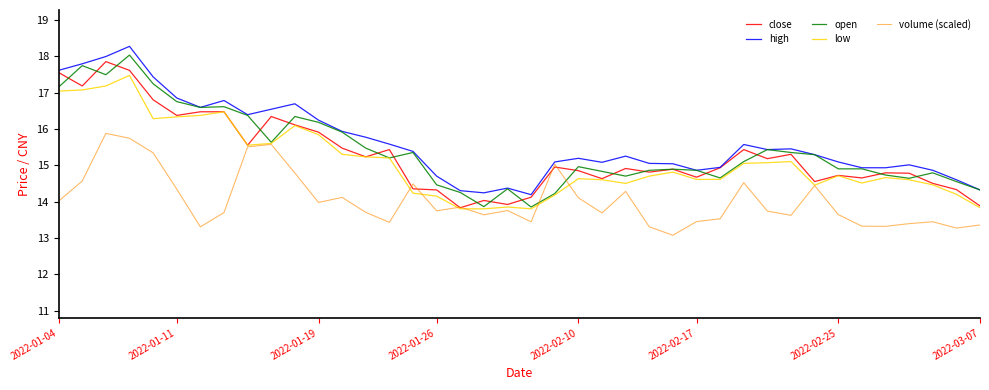

True or false: high and low cross at least once.

False